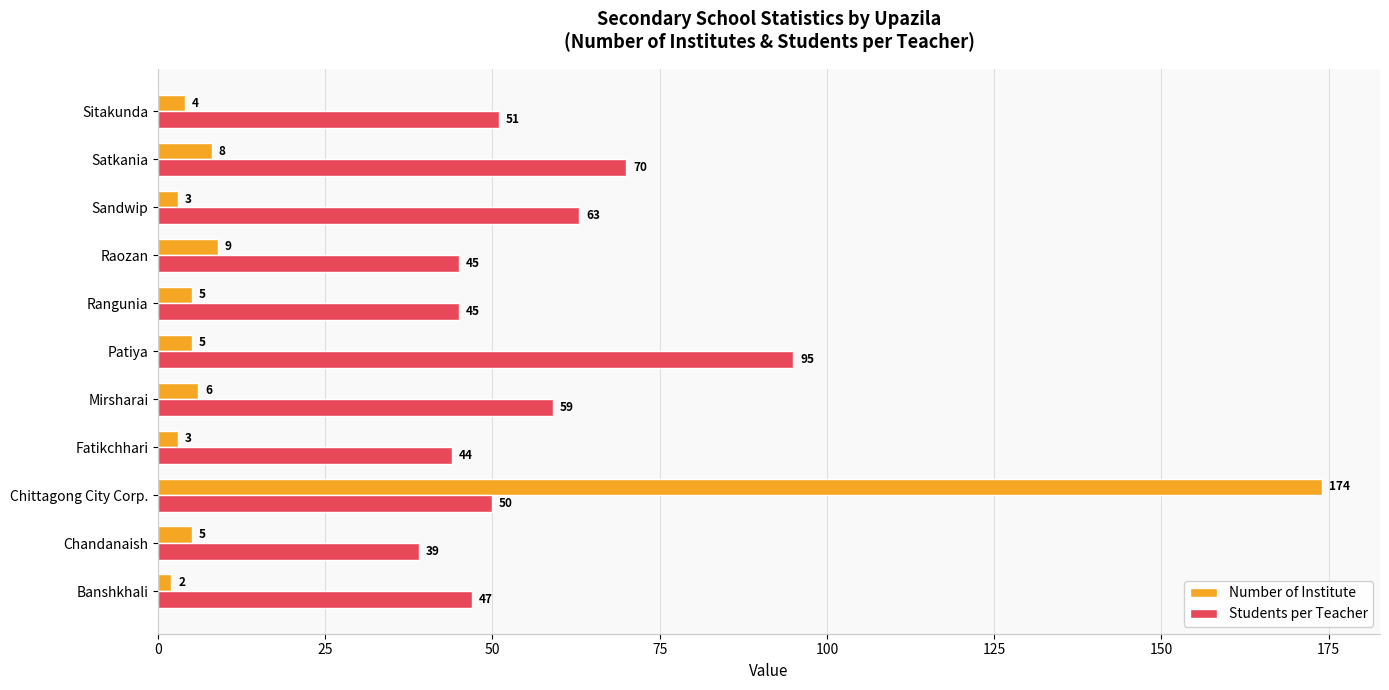

Count the number of data series in this chart.

2